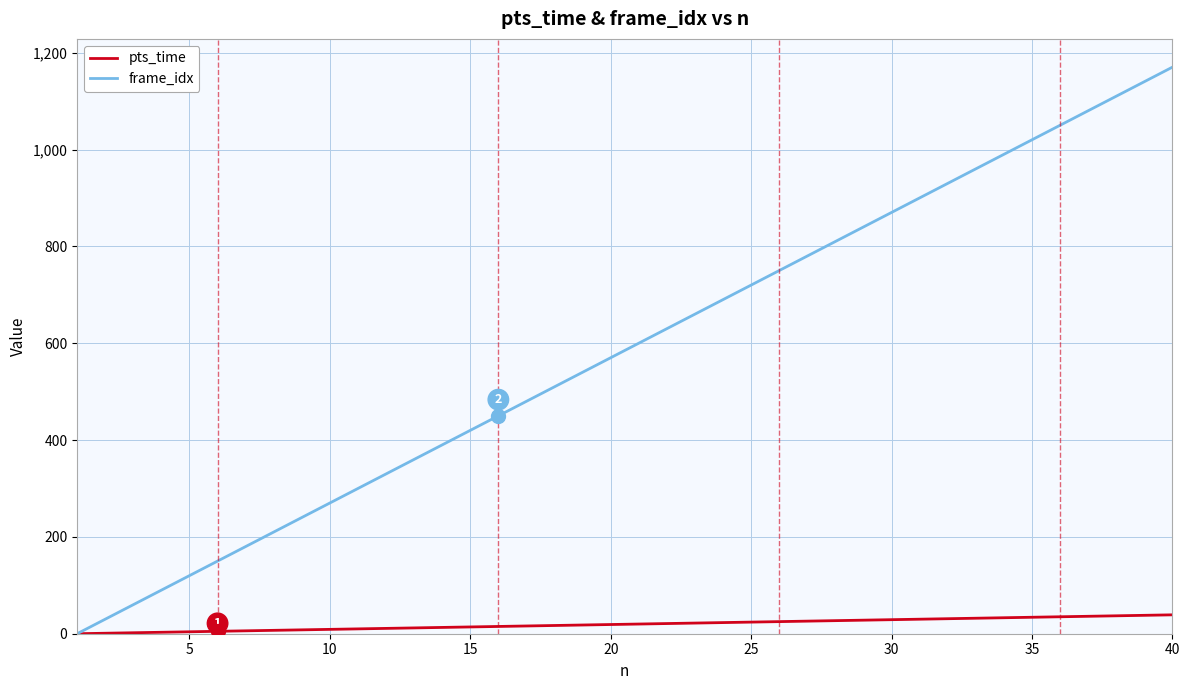

List the series in order of their peak value, lowest first.

pts_time, frame_idx